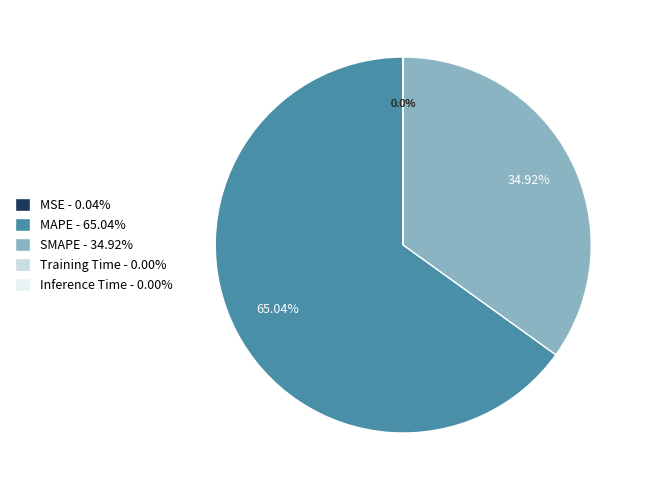

To the nearest percent, what percentage of the pie is MAPE?

65%